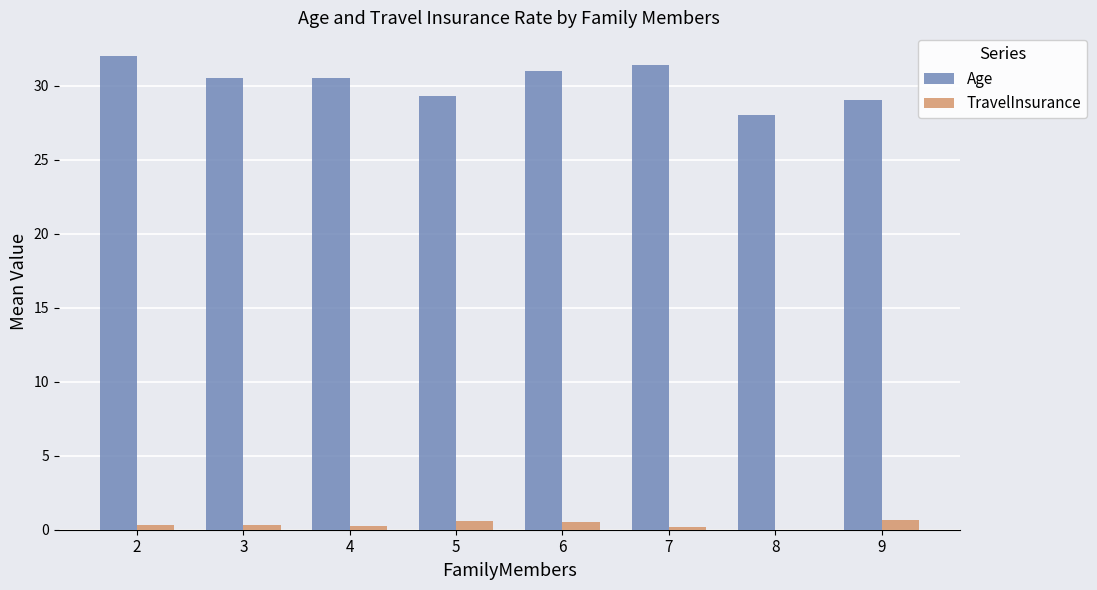

What is the total value across all series at 8?

28.0